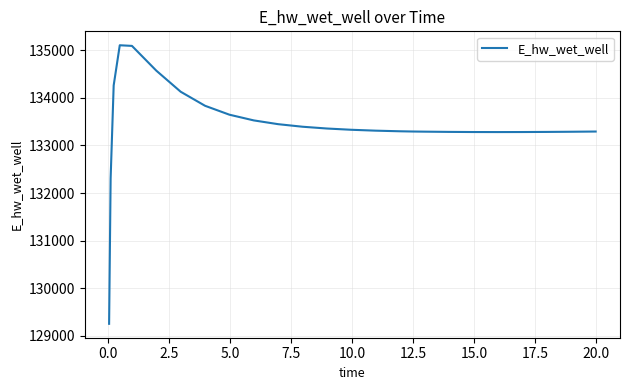

What is the difference between the maximum and minimum values?

5859.1